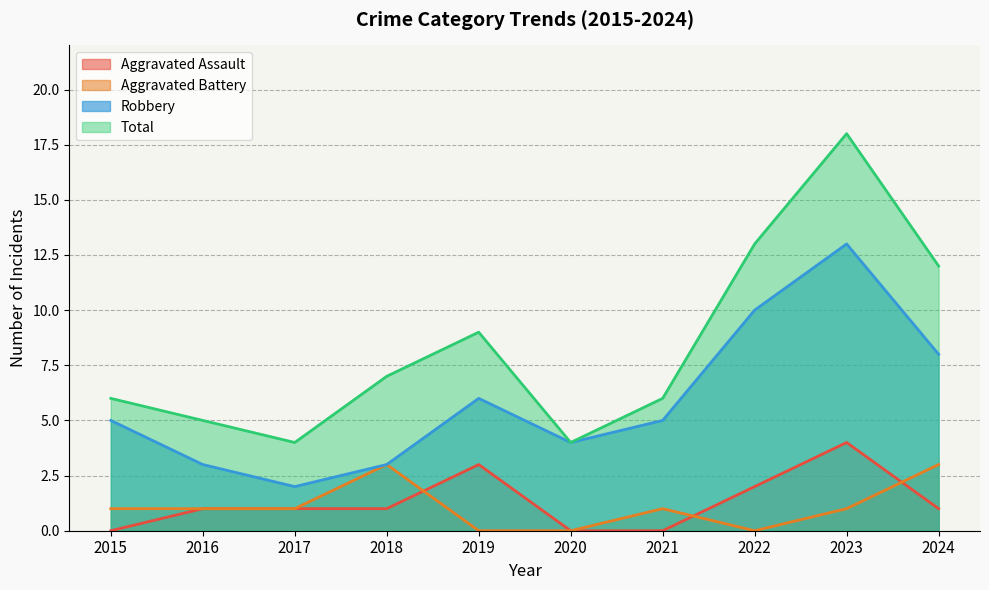

Which series ends up on top after the final intersection of Aggravated Battery and Aggravated Assault?

Aggravated Battery